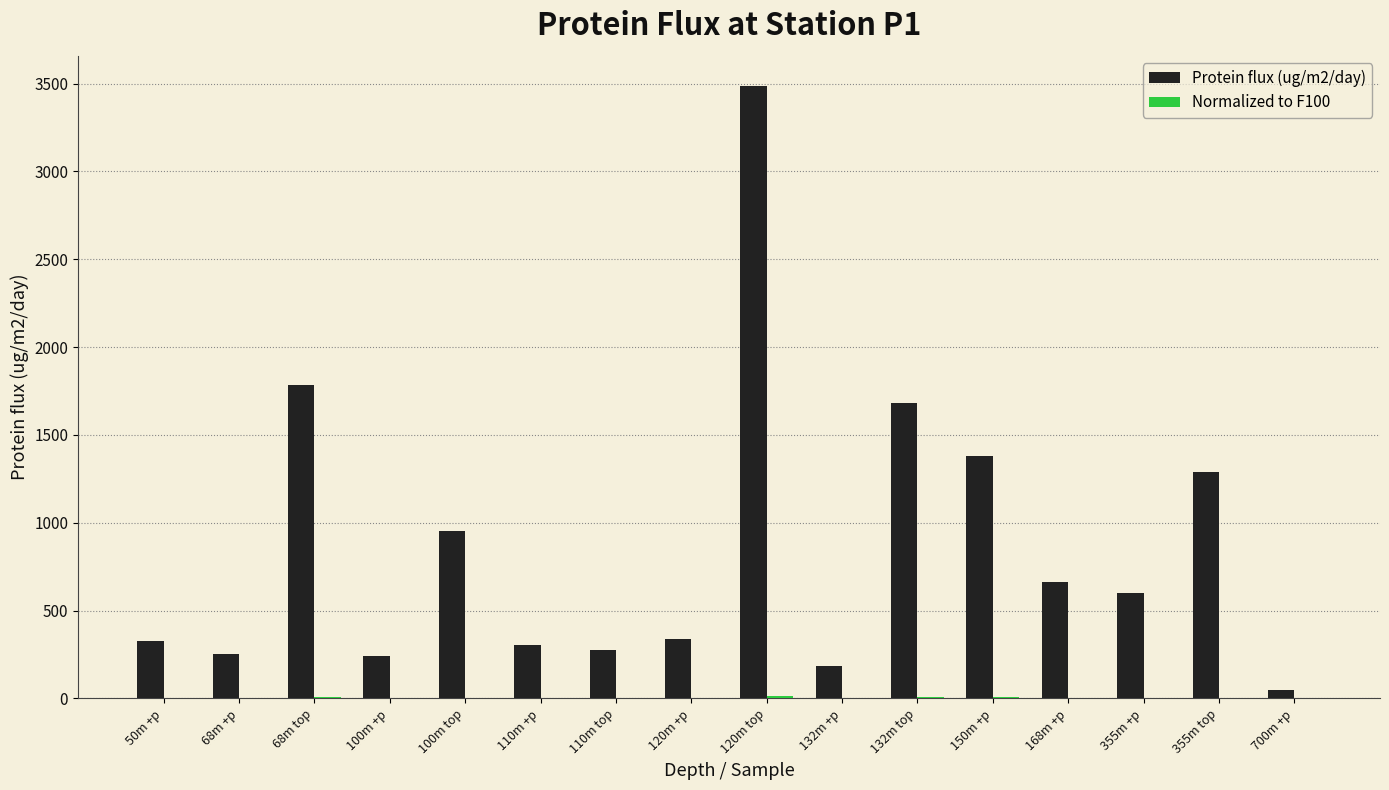

Which series has the largest total across all categories?

Protein flux (ug/m2/day)